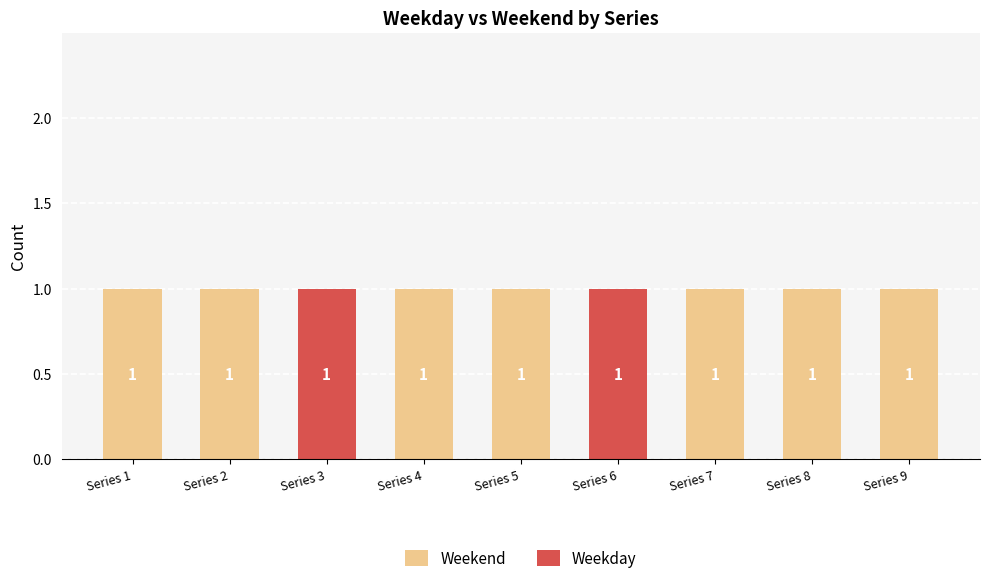

What is the sum of all Weekend values?

7